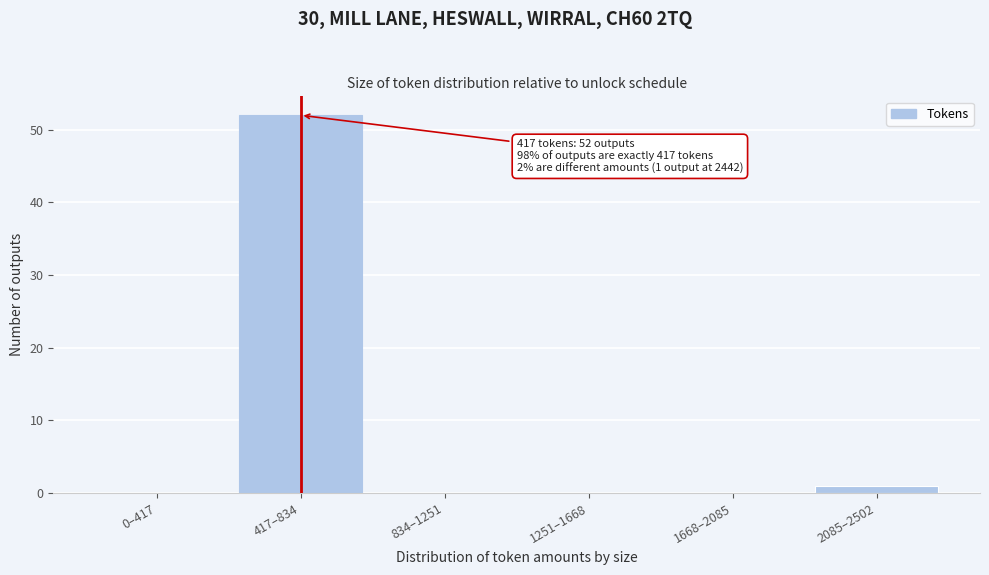

Reading left to right, list all the values displayed in this chart.

0–417=0	417–834=52	834–1251=0	1251–1668=0	1668–2085=0	2085–2502=1